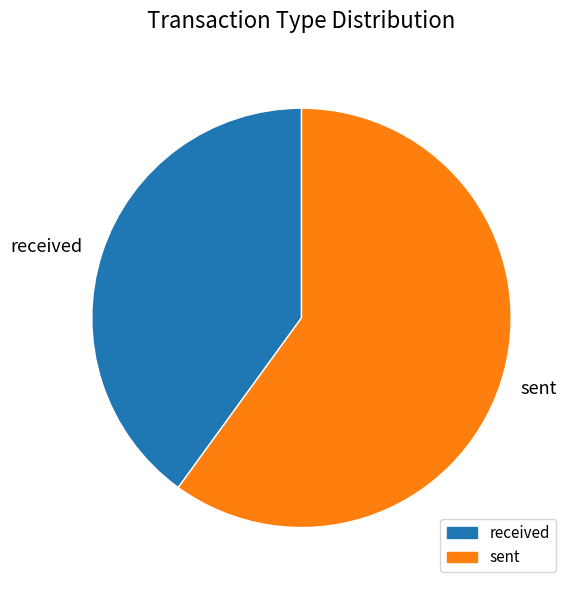

The received slice represents 40% of the pie. True or false?

True